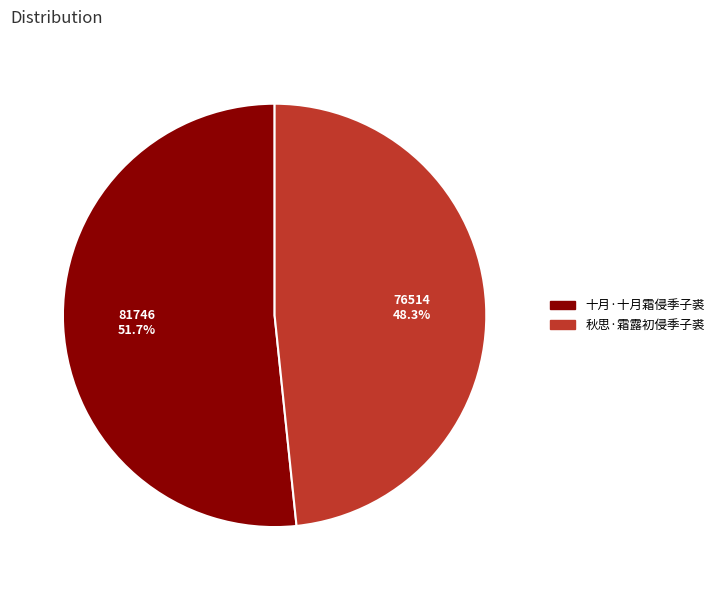

To the nearest percent, what percentage of the pie is 十月·十月霜侵季子裘?

52%